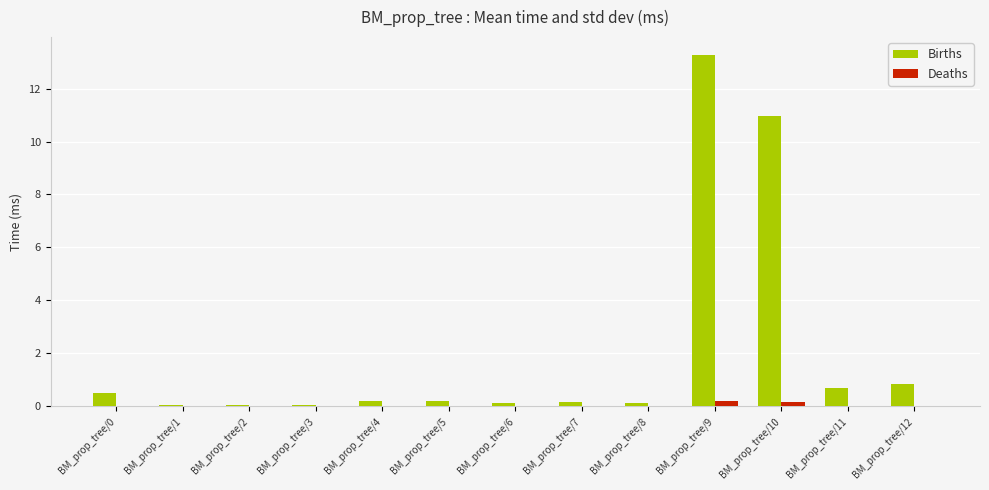

Between BM_prop_tree/0 and BM_prop_tree/10, which series saw the biggest shift?

Births